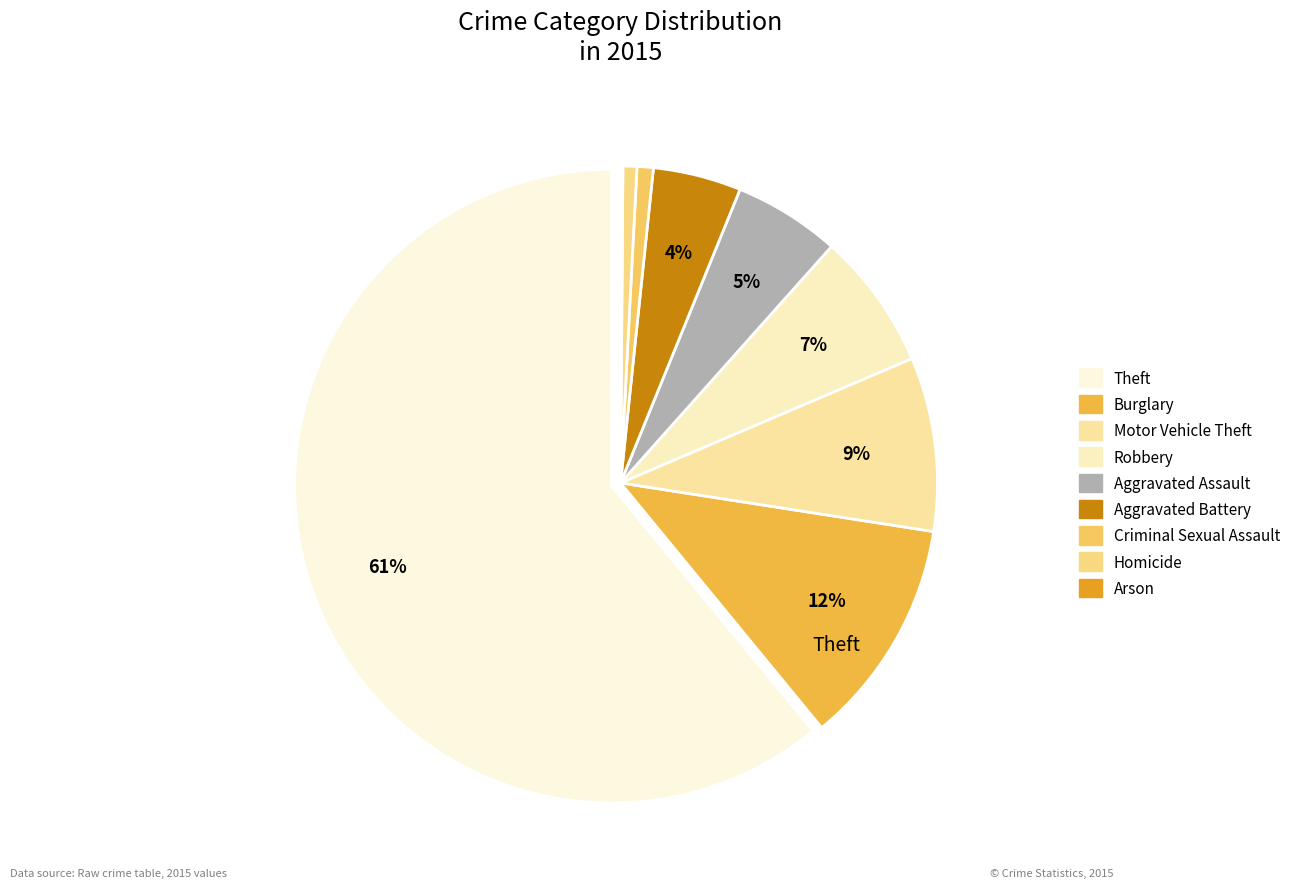

Count the number of slices in the pie.

9